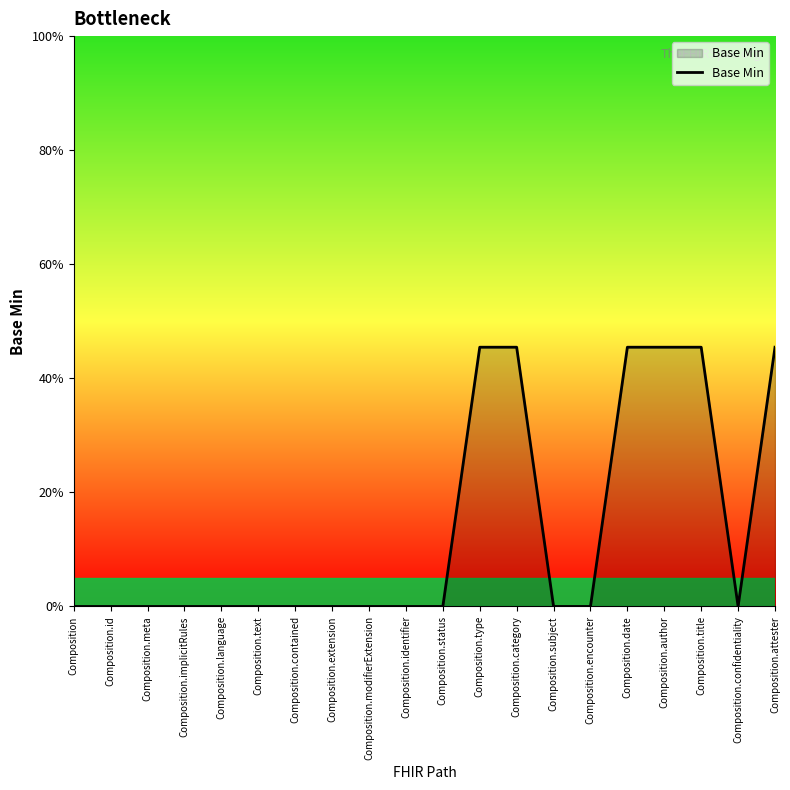

The value at Composition.attester is 0. True or false?

False